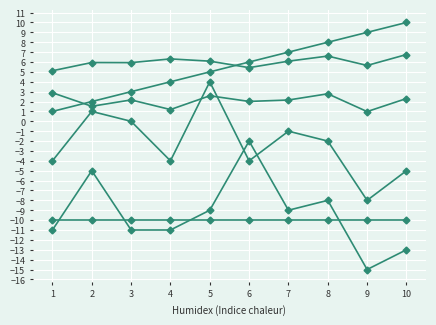

How many distinct data groups are displayed?

6